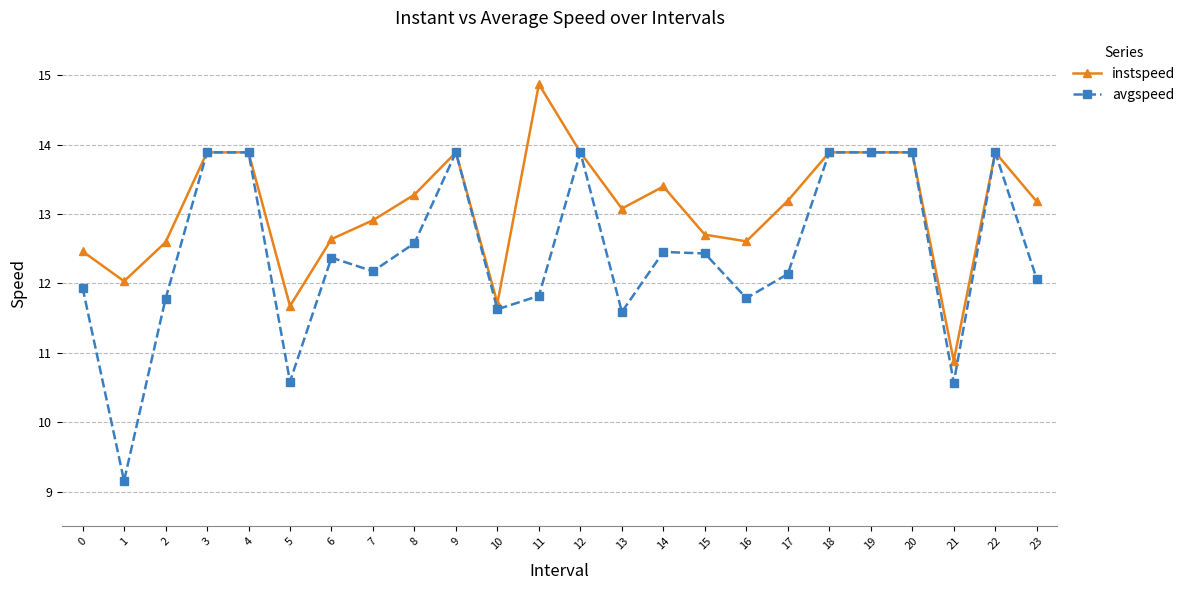

What is the difference between the highest and lowest values at 23?

1.1